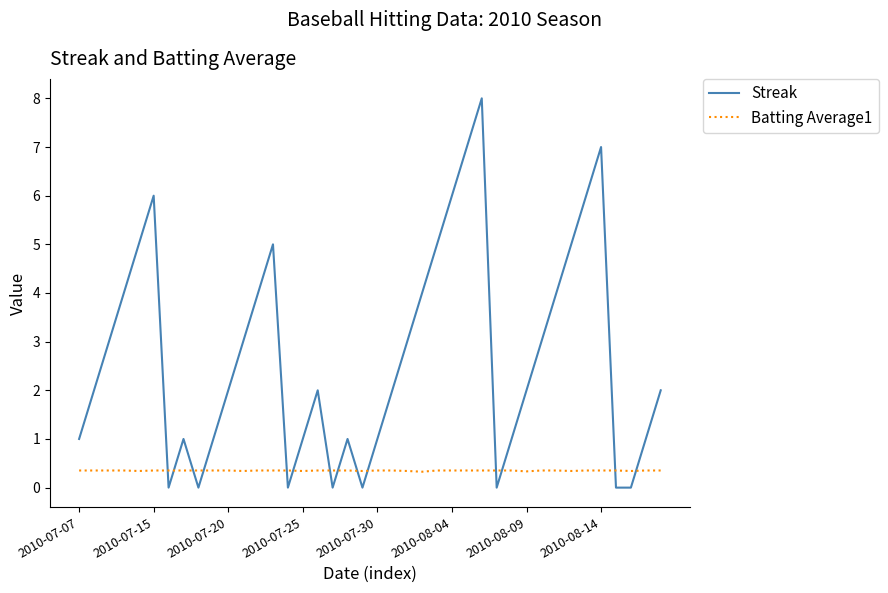

Which series has the widest spread of values?

Streak